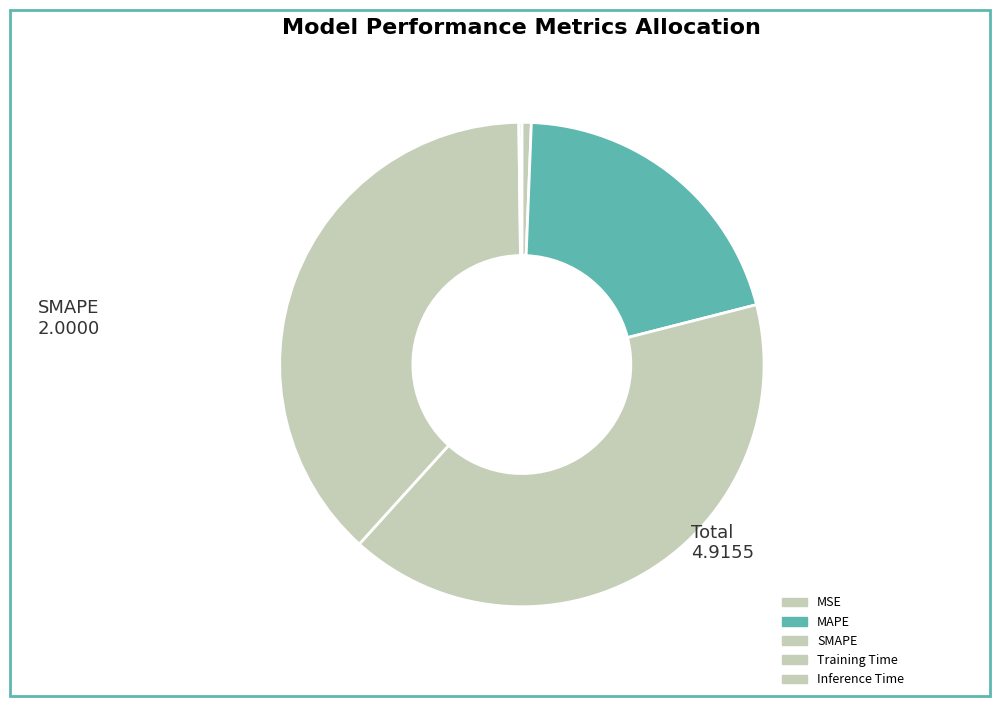

Between Inference Time and SMAPE, which is larger?

SMAPE